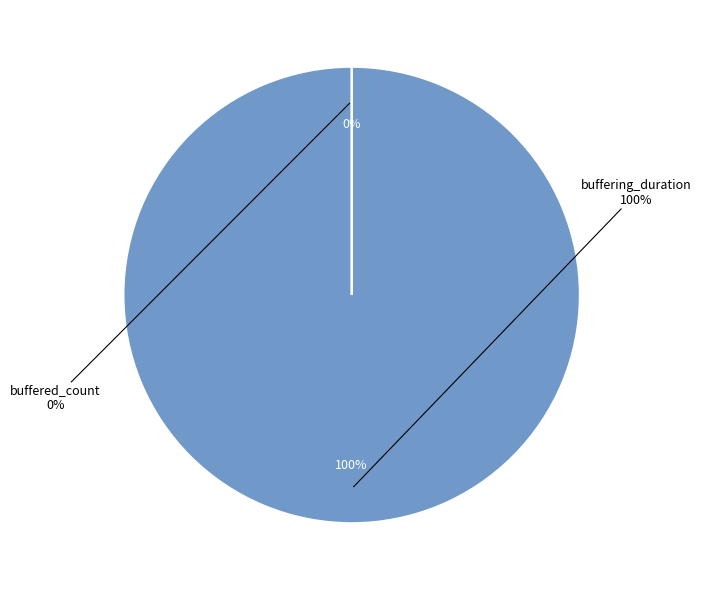

What is the smallest slice in the pie chart?

buffered_count